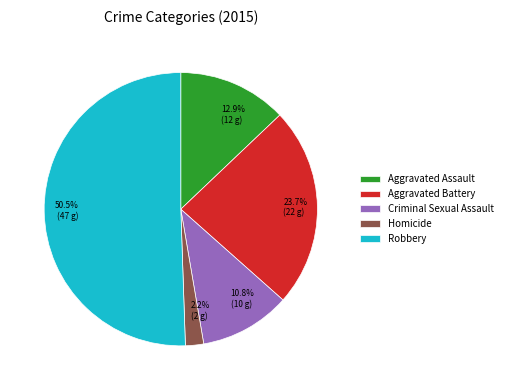

What portion of the pie excludes 10.8% (10 g)?

89.2%